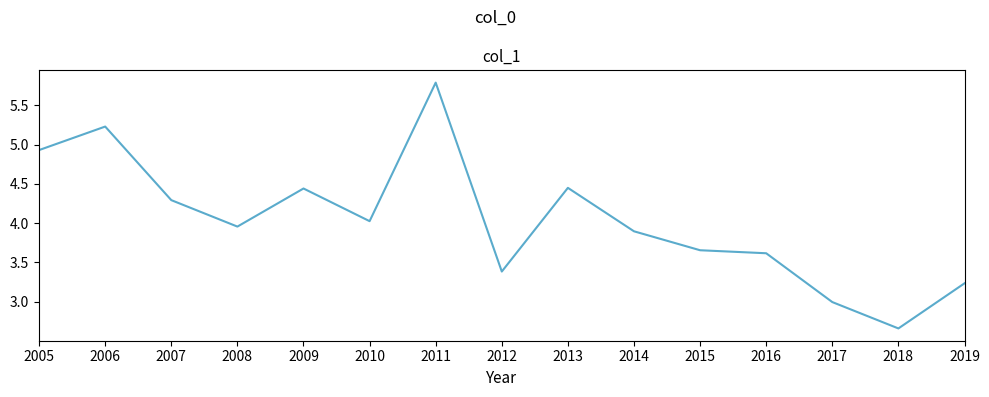

Is this an area chart (filled region under the line)?

No